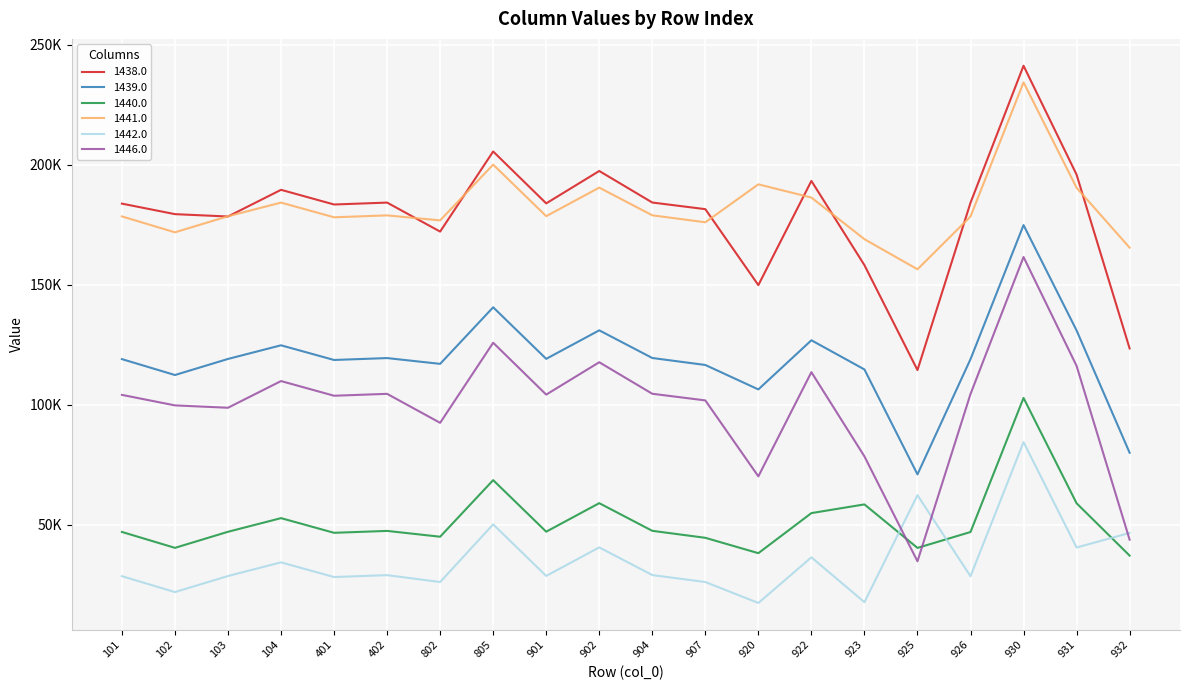

What are all the series names shown in the legend?

1438.0, 1439.0, 1440.0, 1441.0, 1442.0, 1446.0